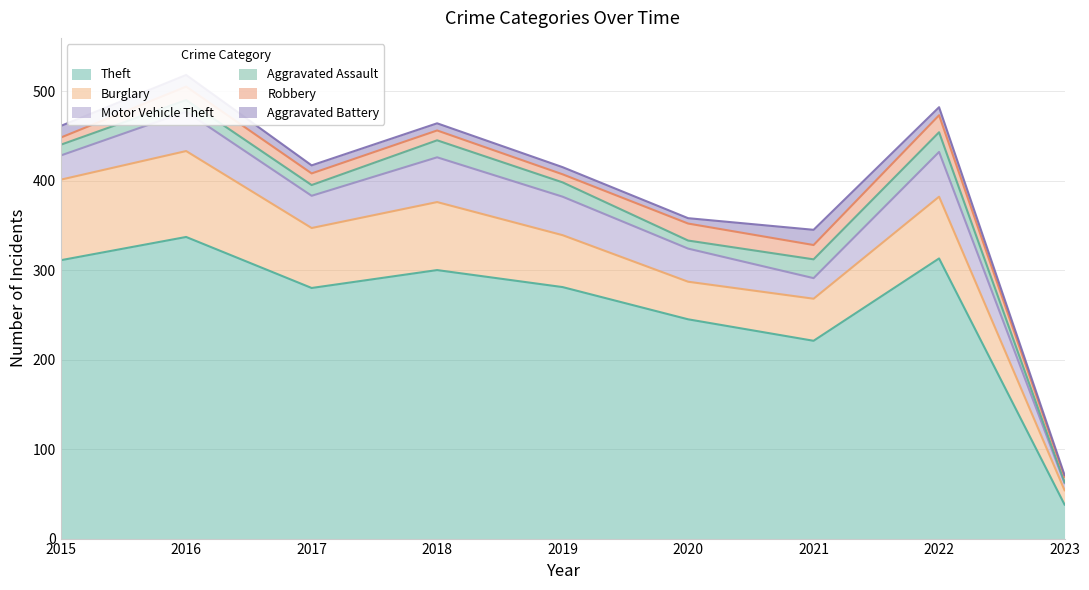

True or false: Burglary has more than 1 points higher than both neighbors.

True